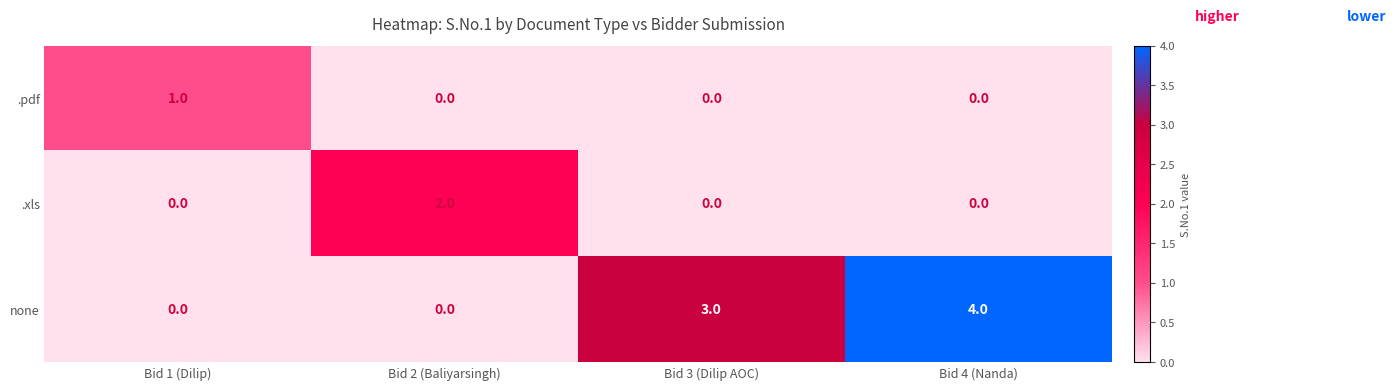

Rank the series by their average value, from lowest to highest.

.pdf, .xls, none